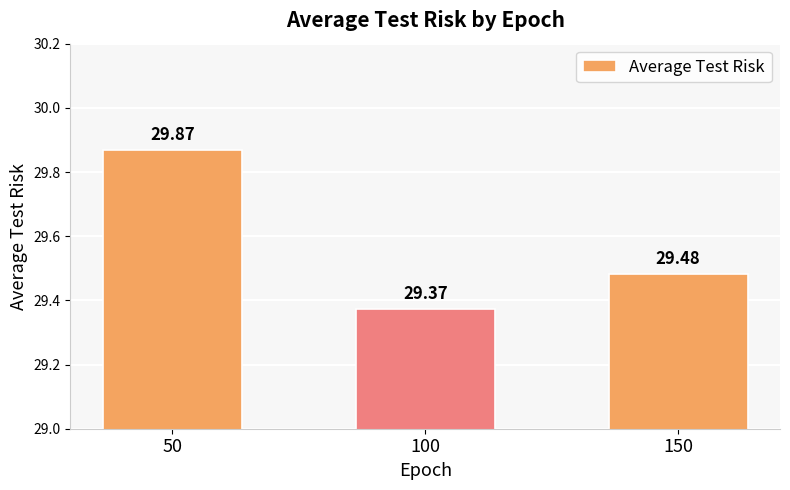

What is the greatest value displayed?

29.9